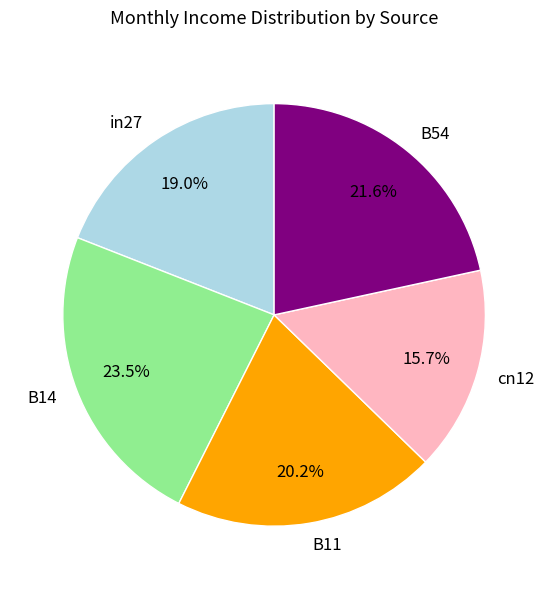

What percentage is NOT represented by B11?

79.8%